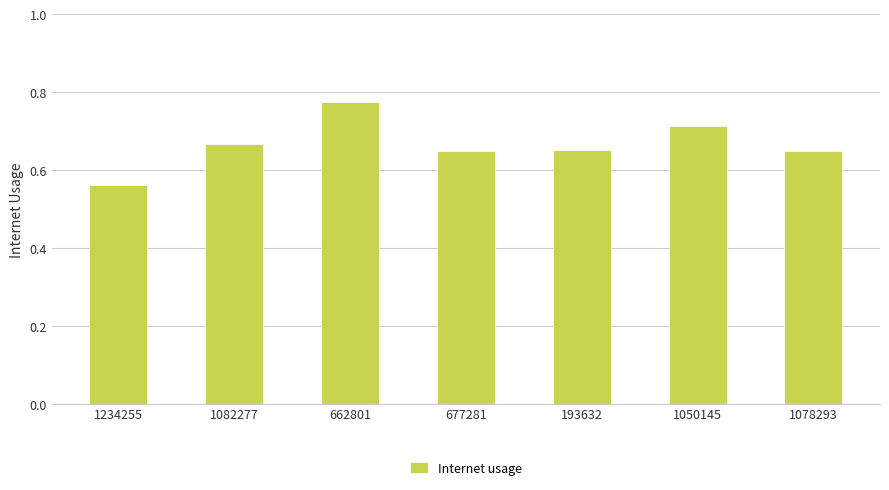

The value at 1234255 is 0.3. True or false?

False